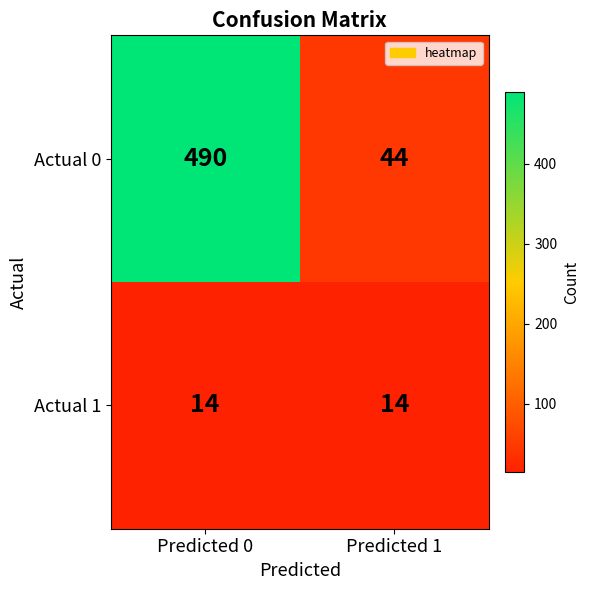

At which category is the sum across all series the highest?

Predicted 0